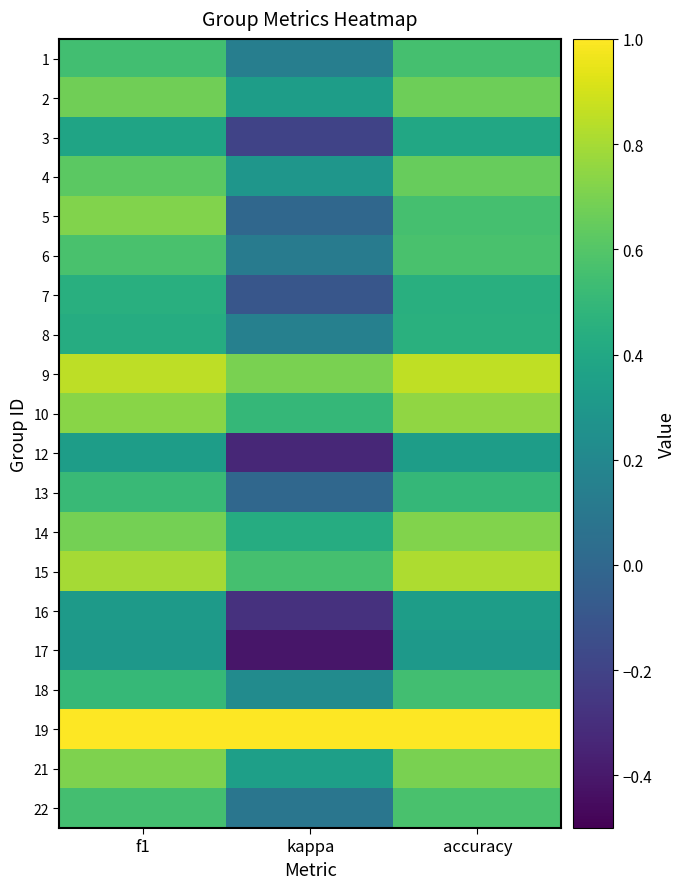

Which has a higher value, f1 or kappa?

f1